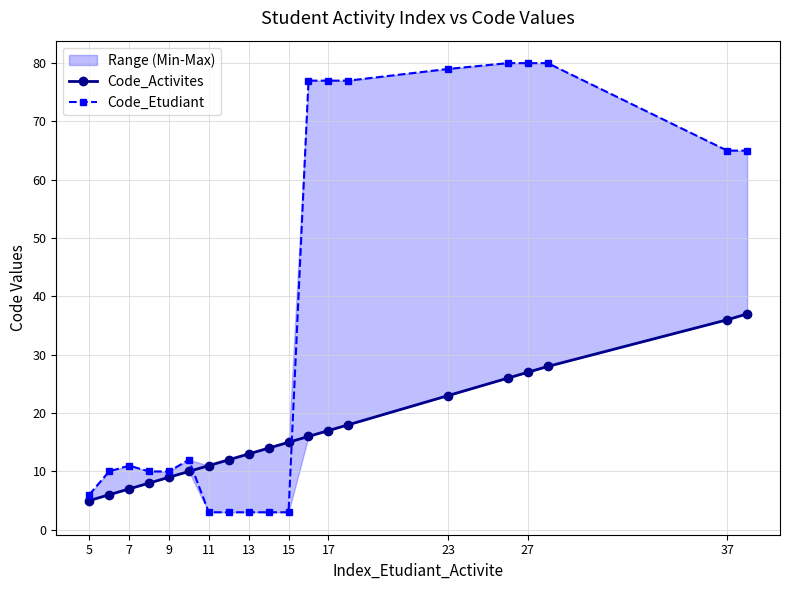

What is the difference between the highest and lowest values at 17?

8